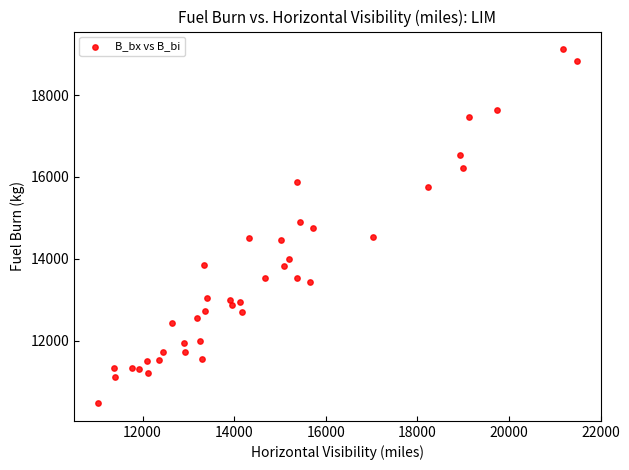

What is the range of X values (max minus min)?

10460.3